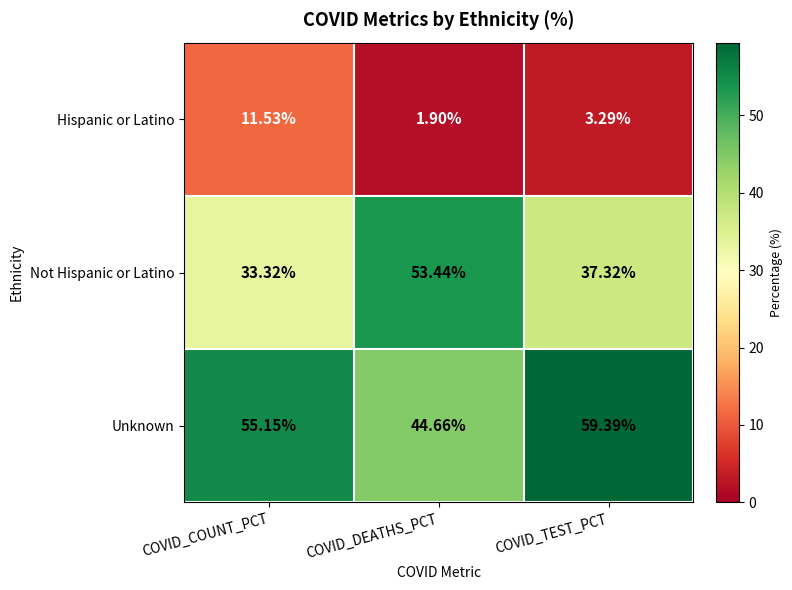

Which series has the widest spread of values?

Not Hispanic or Latino